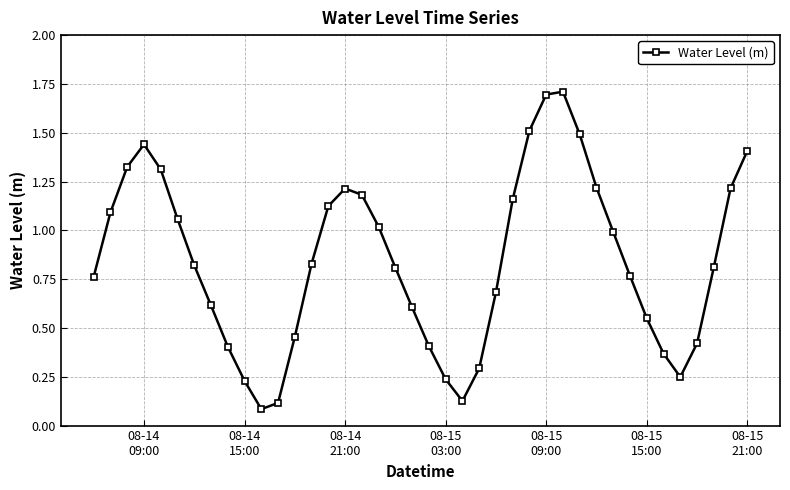

How many points are higher than both their immediate neighbors (excluding endpoints)?

3